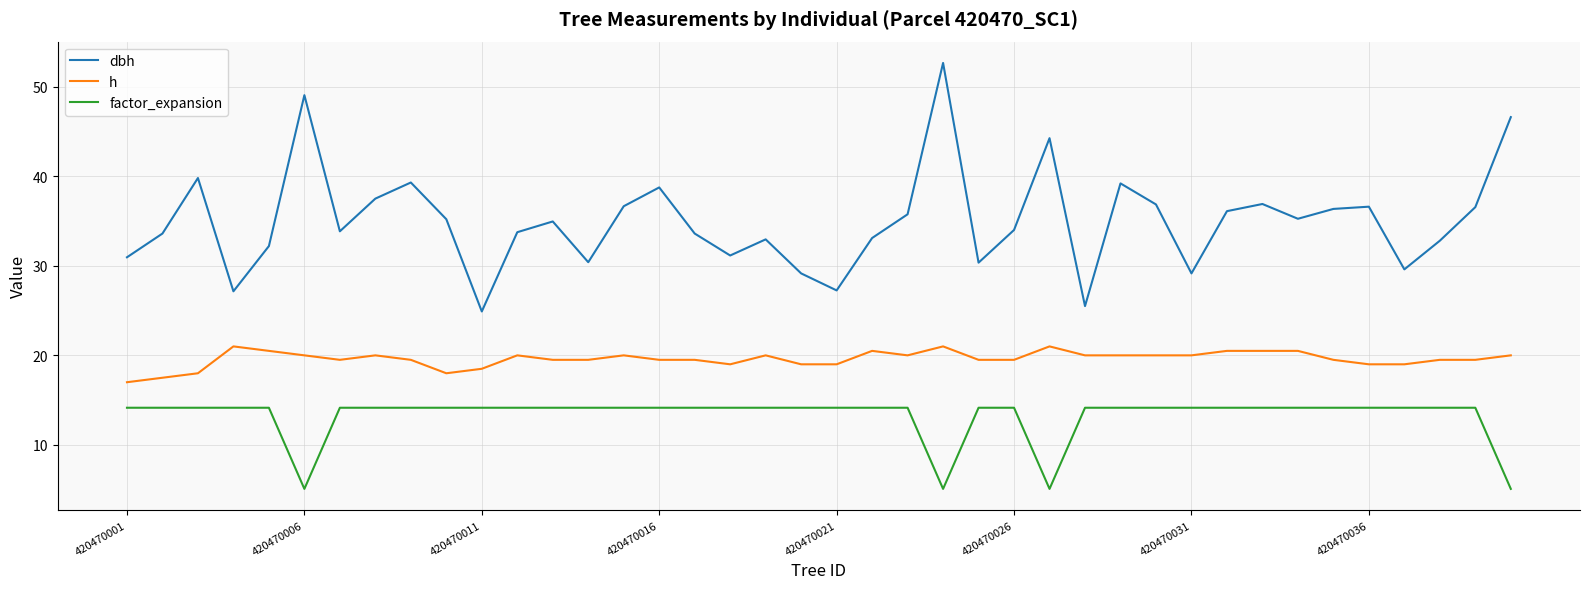

Rank the series by their average value, from highest to lowest.

dbh, h, factor_expansion